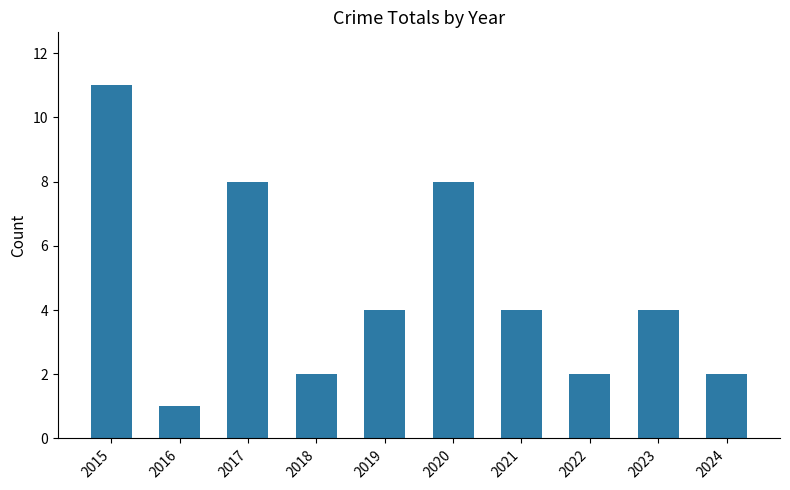

The value at 2017 is 11. True or false?

False